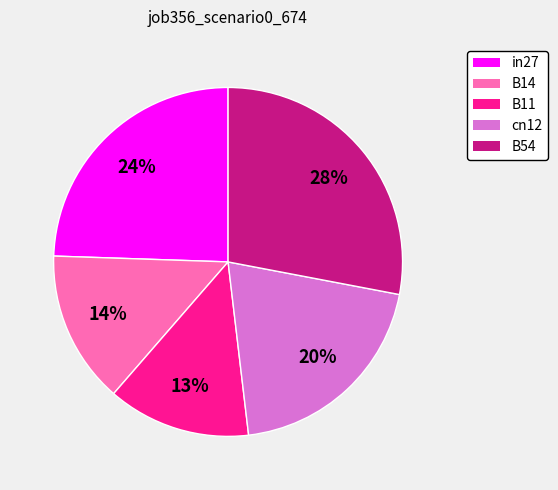

What percentage is the B54 slice, to the nearest percent?

28%